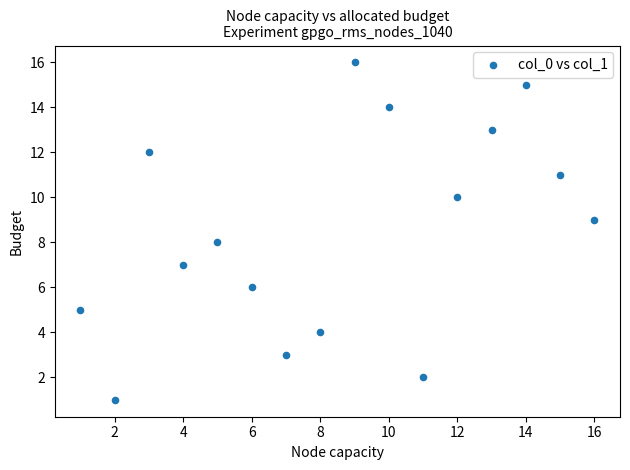

What is the range of Y values (max minus min)?

15